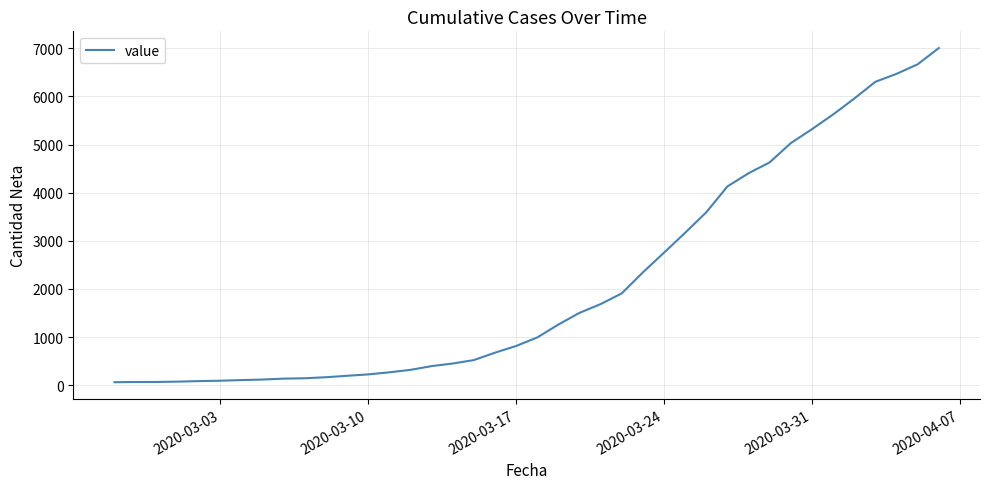

What is the difference between the maximum and minimum values?

6940